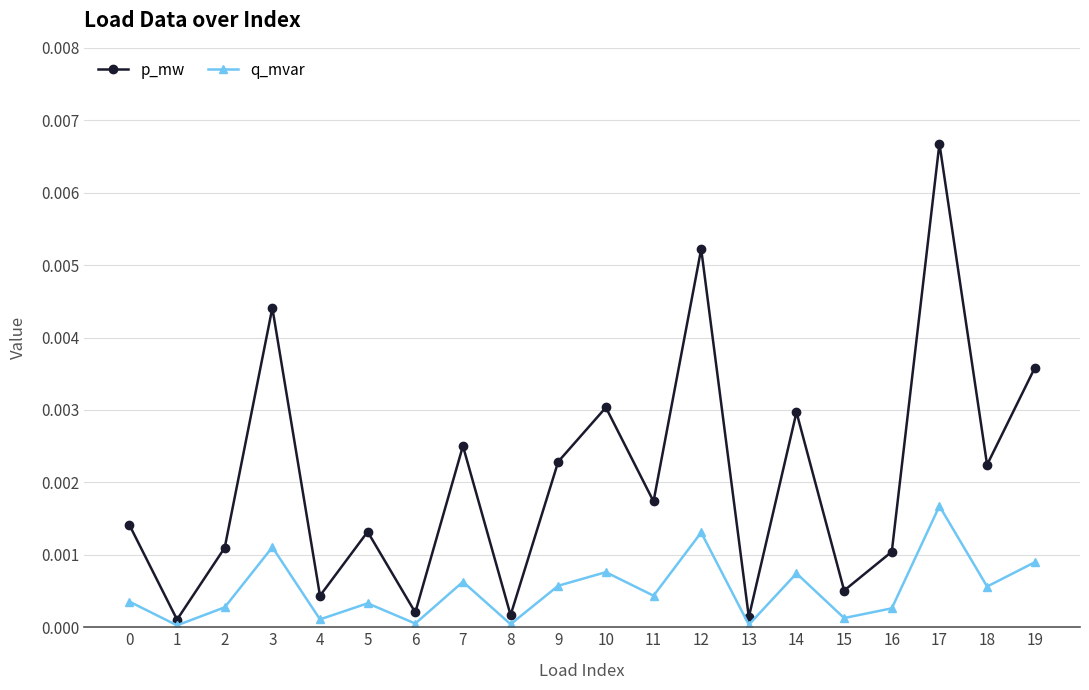

The q_mvar series shows 0.0 at 9. True or false?

True